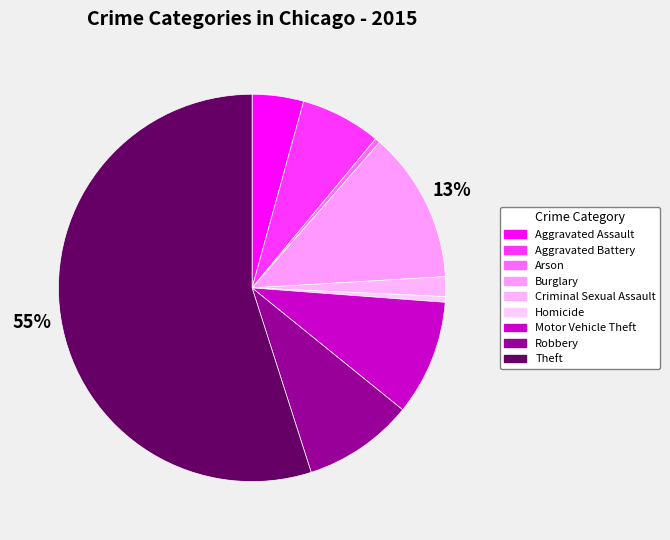

To the nearest percent, what is the difference between the Theft and Homicide slice percentages?

54%